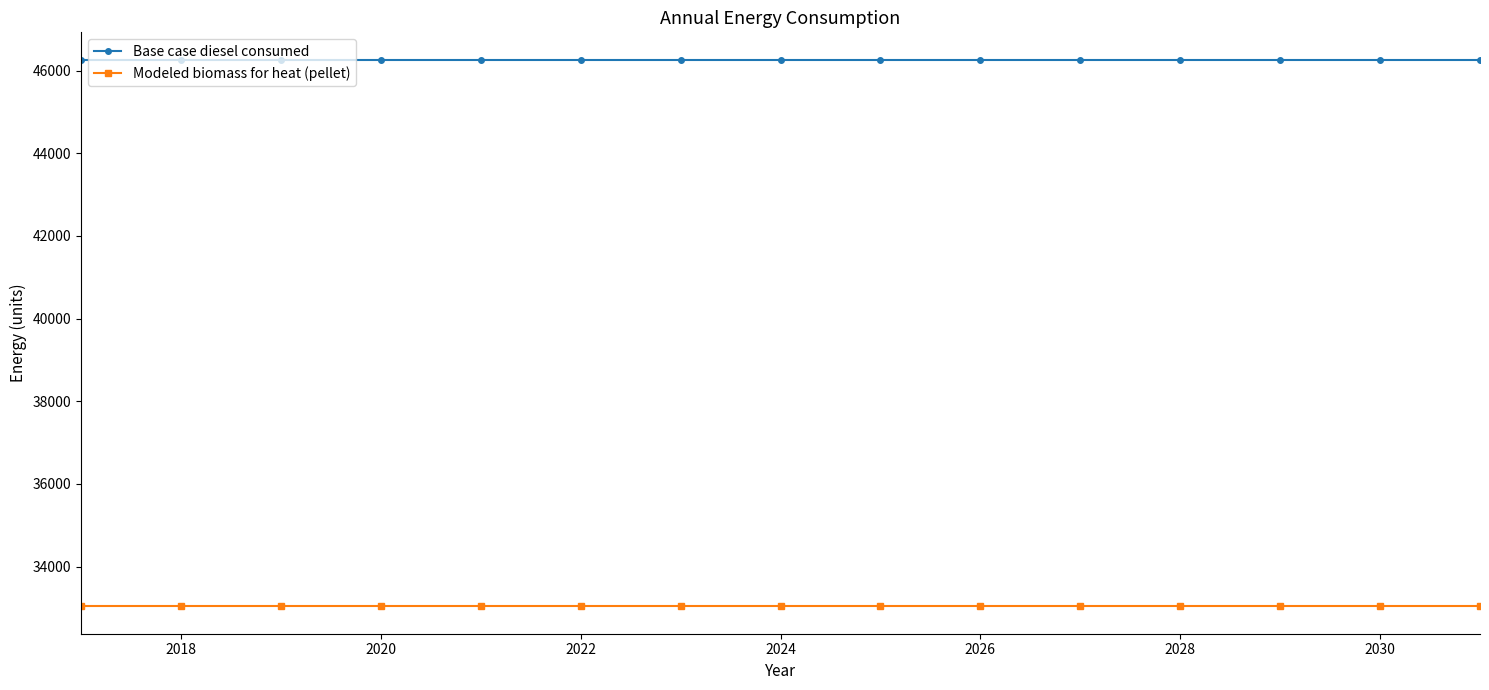

What is the lowest value of the Modeled biomass for heat (pellet) series?

33037.8